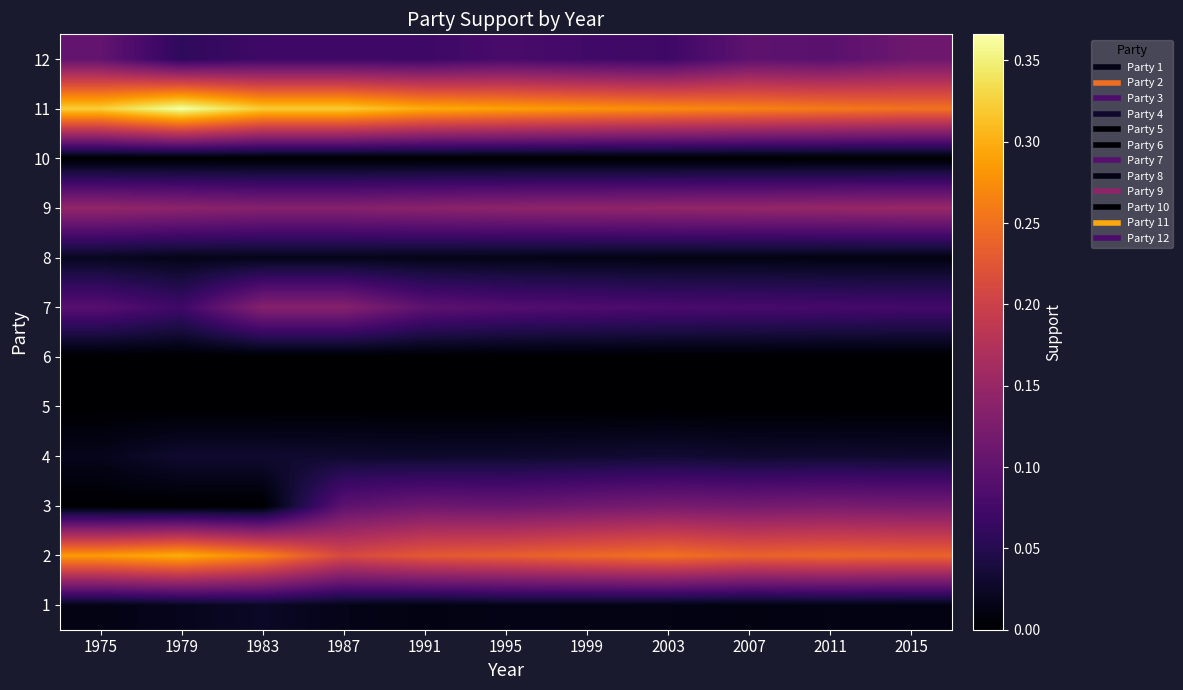

What is the greatest value displayed?

0.4